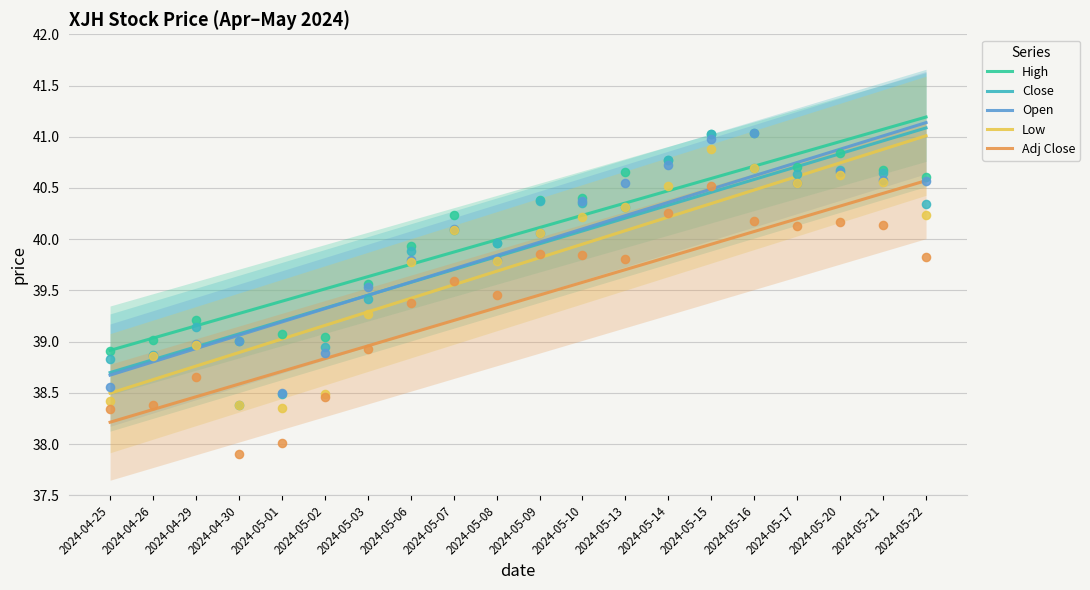

Which series has the widest spread of Y values?

Low